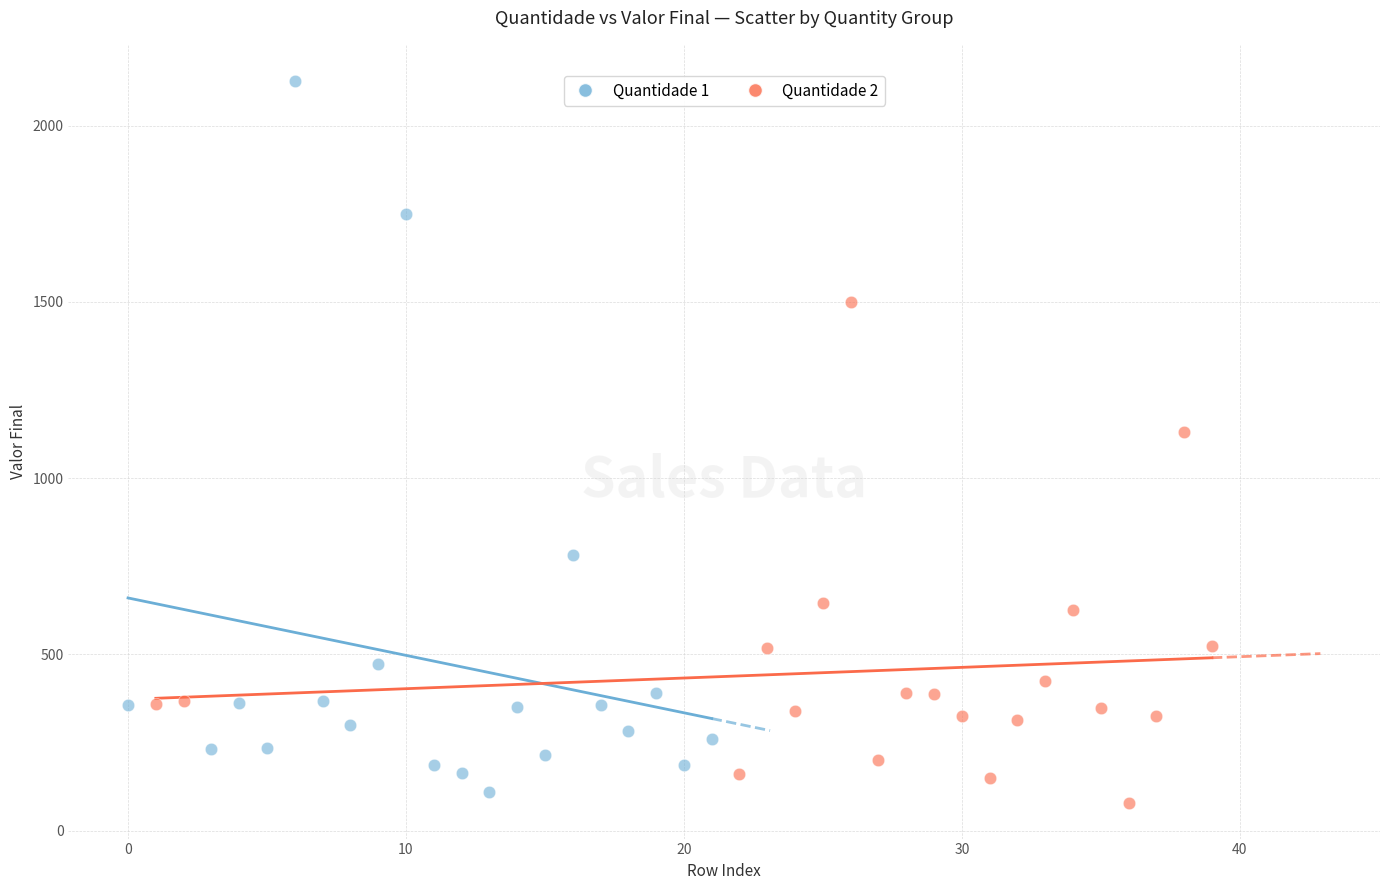

Which series contains the lowest Y value?

Quantidade 2